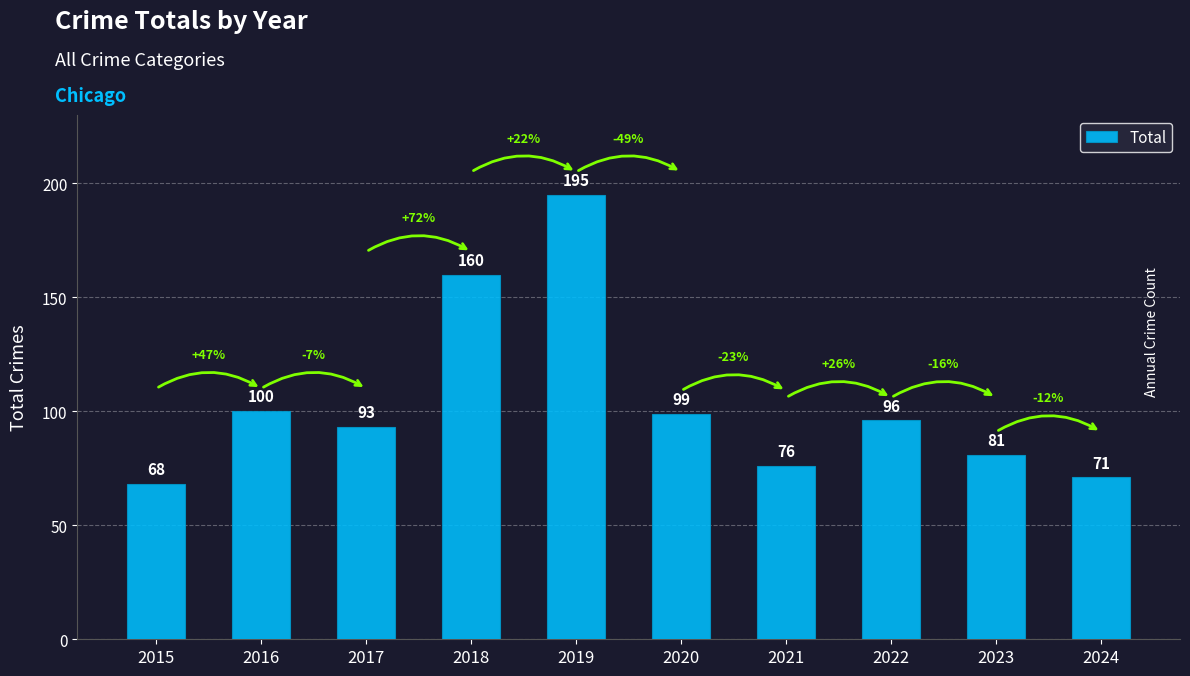

What is the difference between the maximum and minimum values?

127